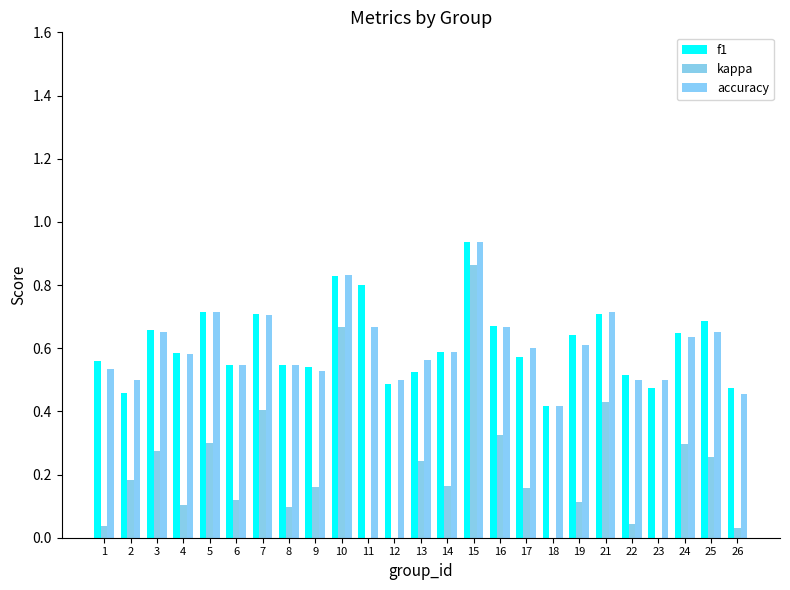

Where is kappa nearest to the value 0?

11